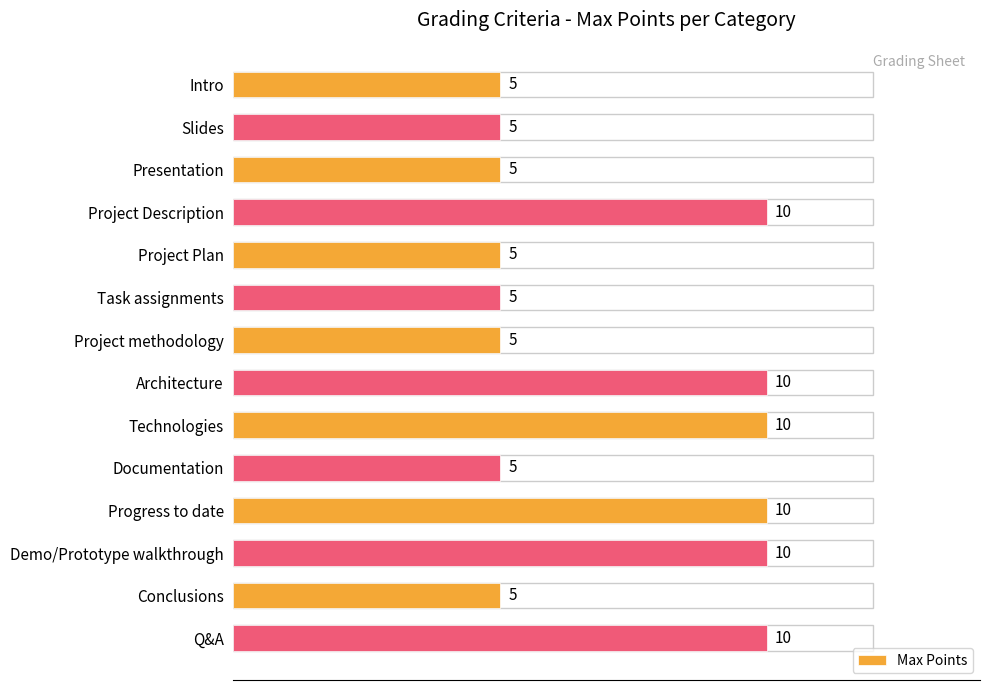

The chart shows a value of 10 at Progress to date. True or false?

True